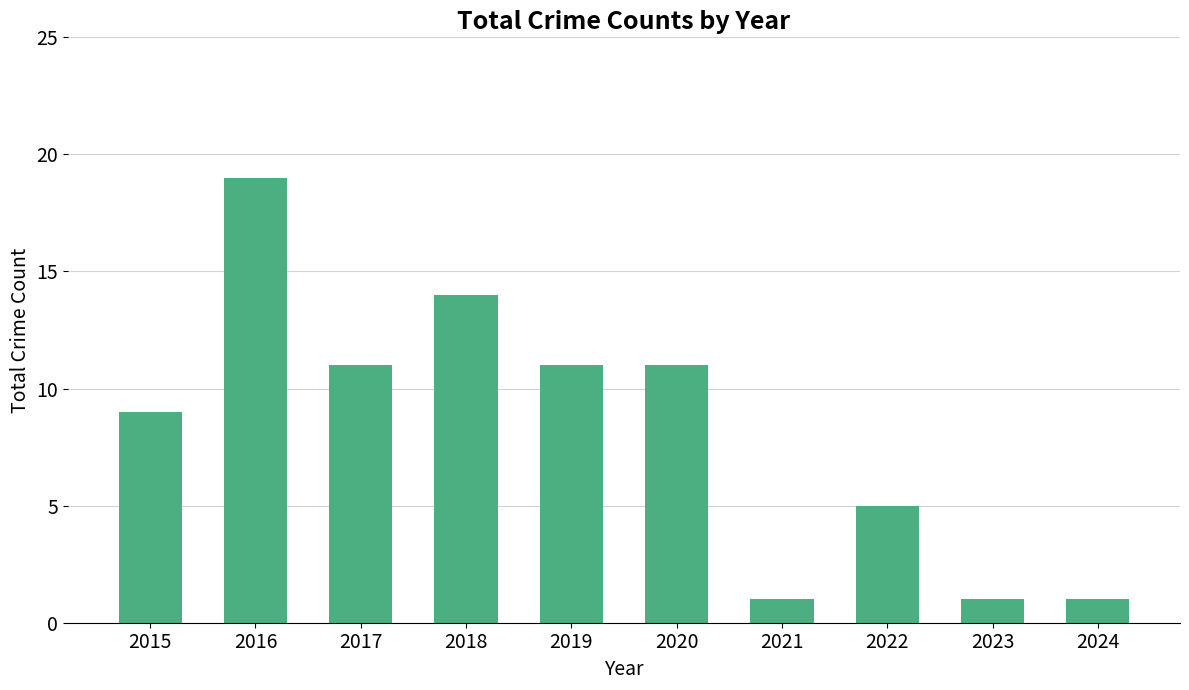

What is the ratio of the value at 2017 to the value at 2023?

11.0